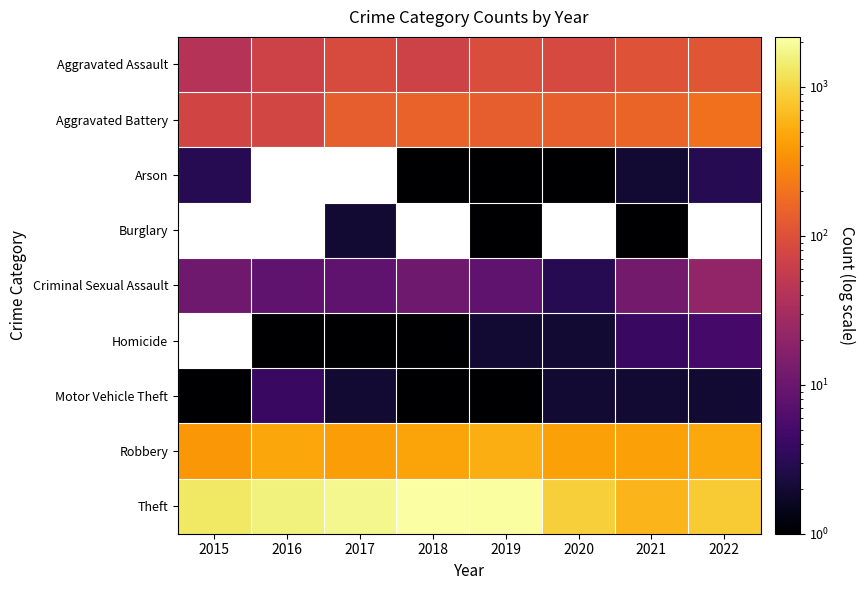

What is the maximum value shown in the chart?

2169.0